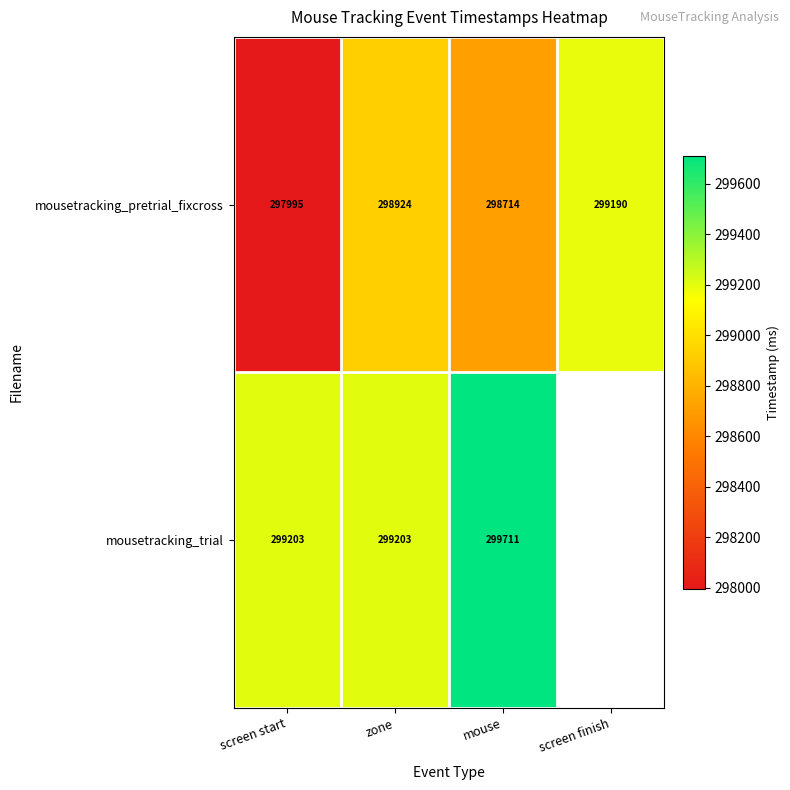

How many values in the mousetracking_pretrial_fixcross series are below 298924?

2